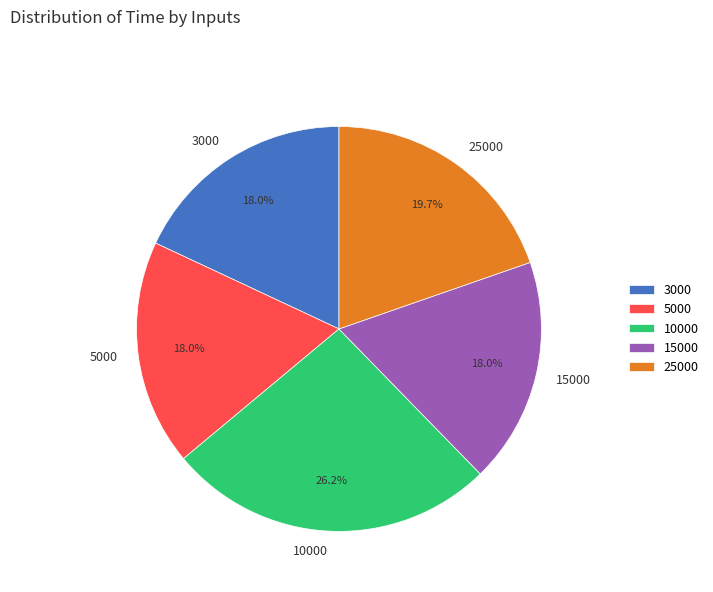

Does 10000 account for over 50% of the chart?

No